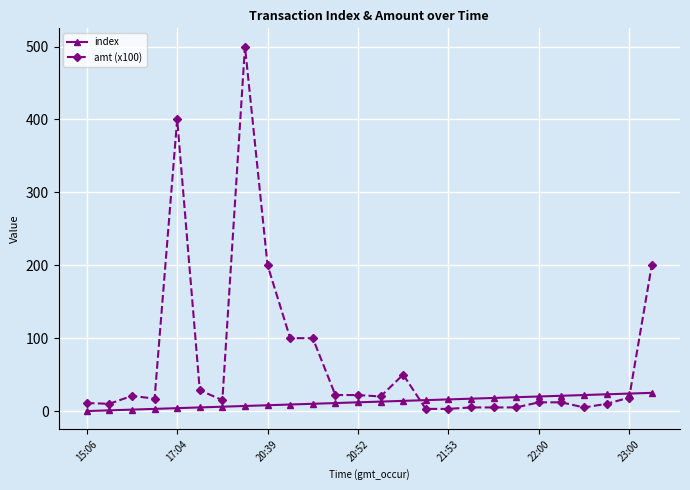

Which series has the largest total across all categories?

amt (x100)